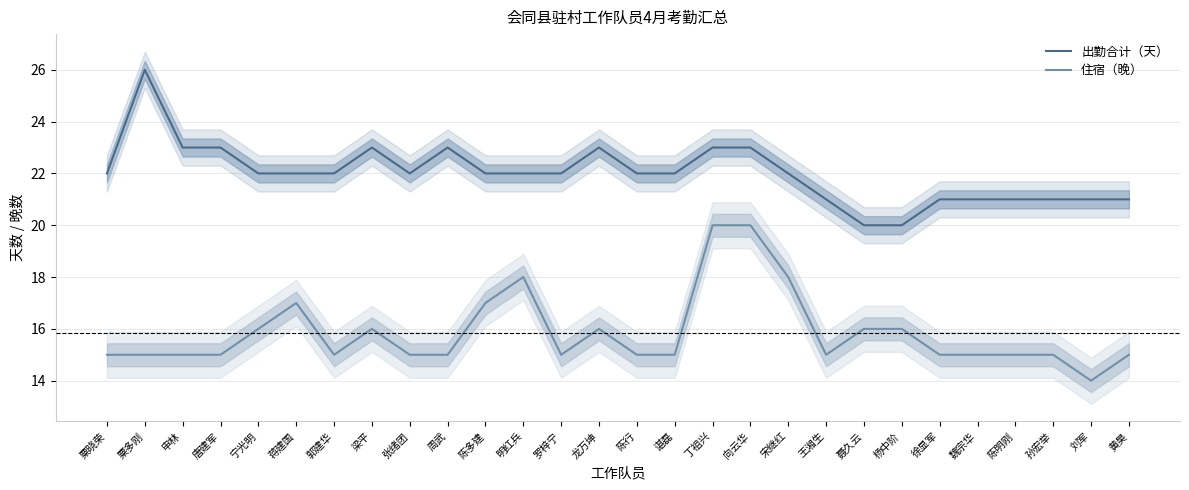

What is the approximate value of 出勤合计（天） at 唐建军?

23